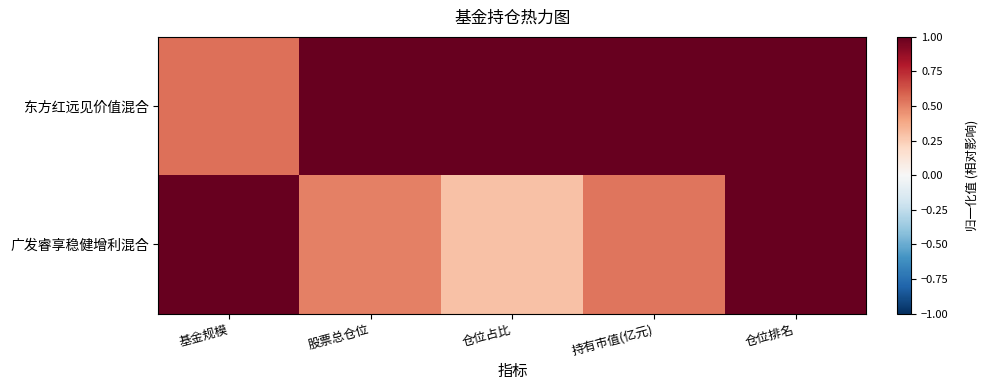

How many series are shown in this chart?

2